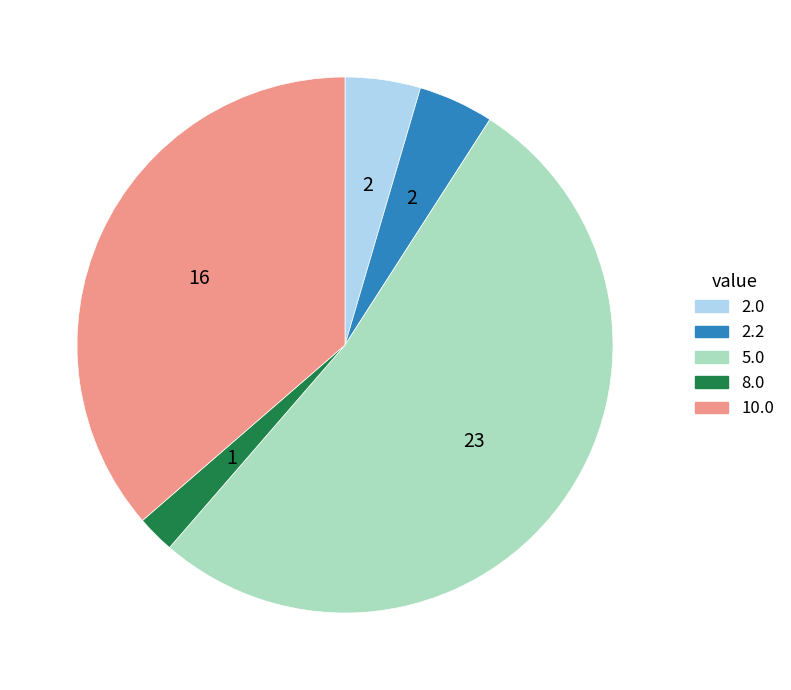

Which slice is the smallest?

8.0